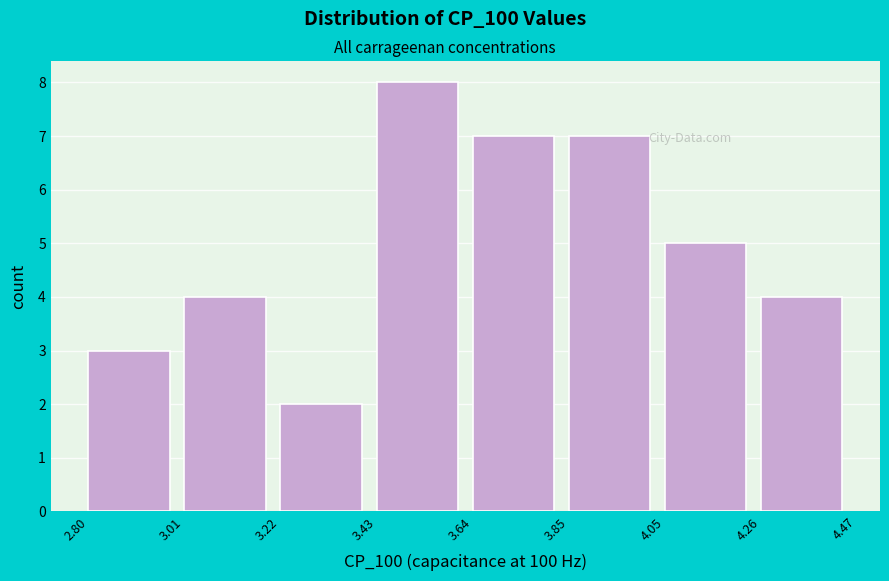

Over which range of the x-axis is the bar tallest?

3.43 to 3.64